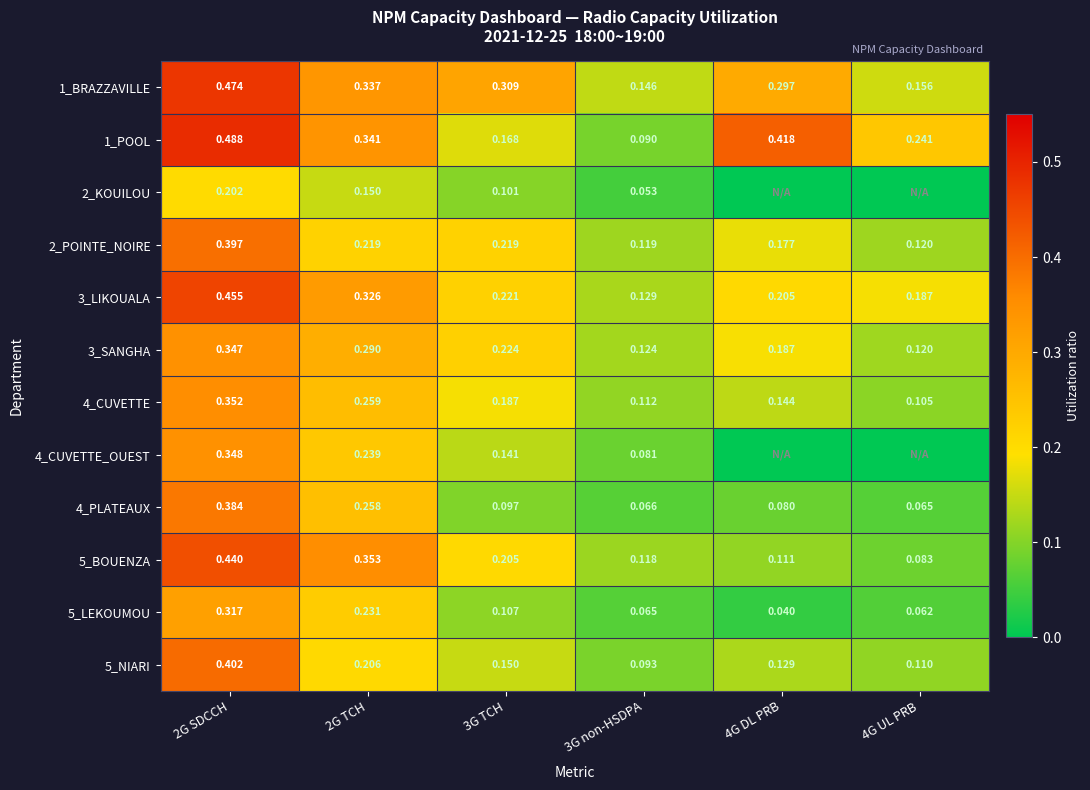

Is the value of 4_PLATEAUX at 3G TCH greater than the value of 1_BRAZZAVILLE at 3G non-HSDPA?

No